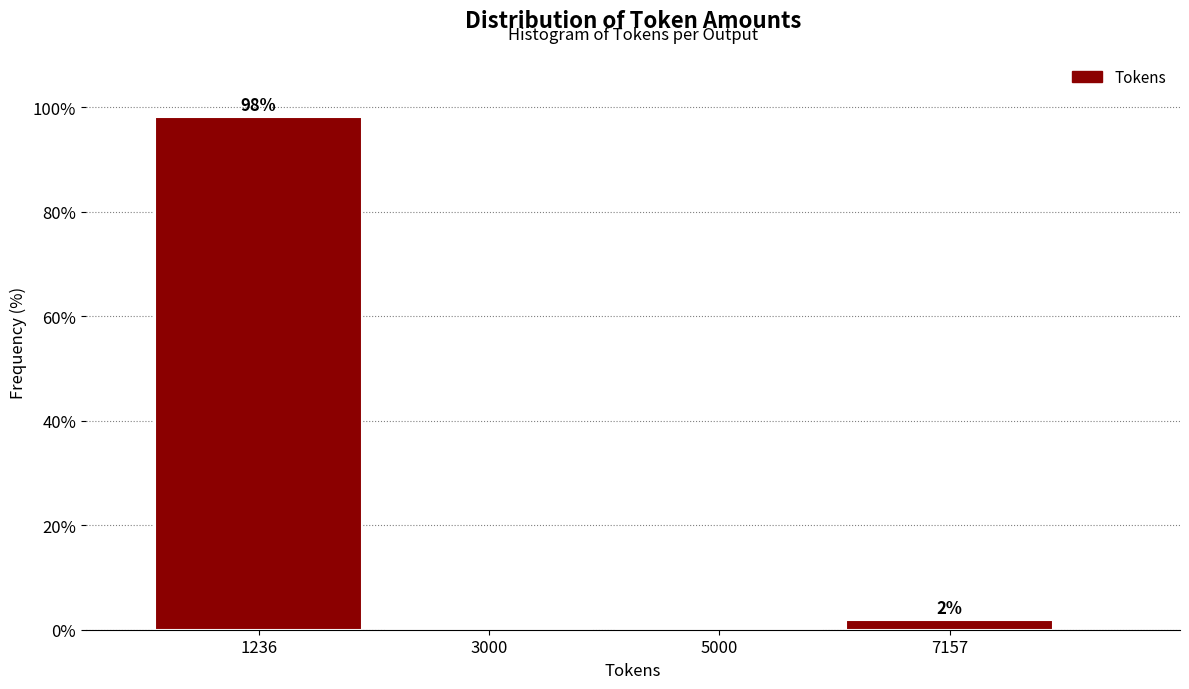

Which has a higher value, 7157 or 5000?

7157